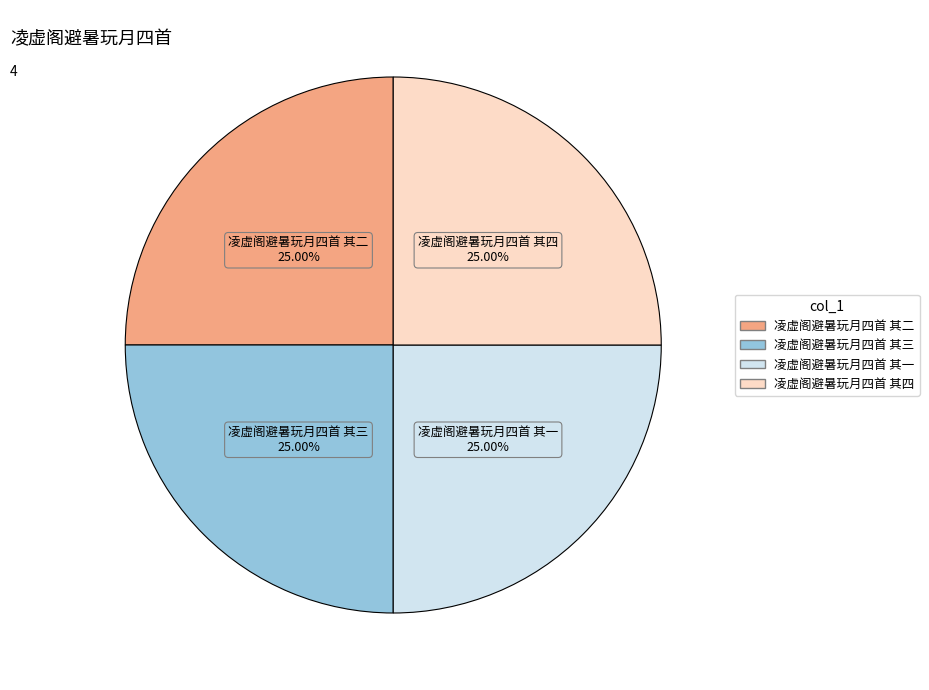

Does any single category account for the majority?

No